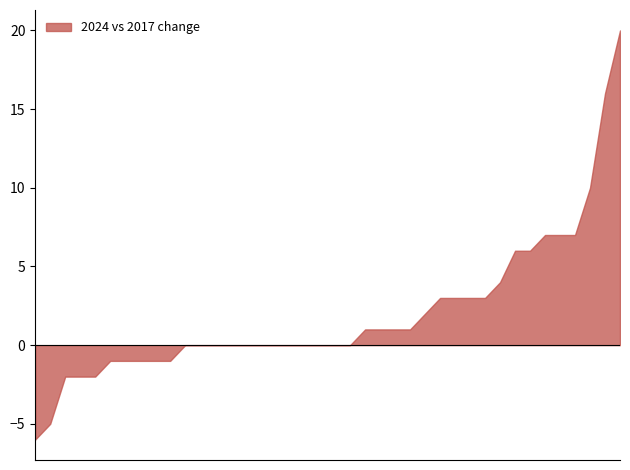

What is the smallest value displayed?

-6